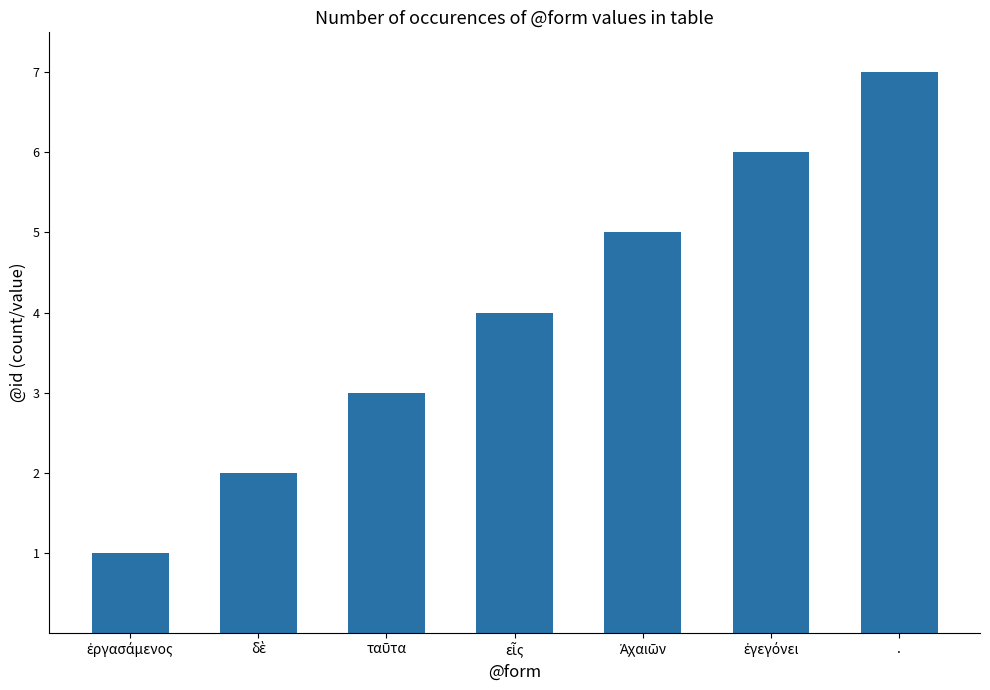

At which category does the chart reach its peak across all series?

.